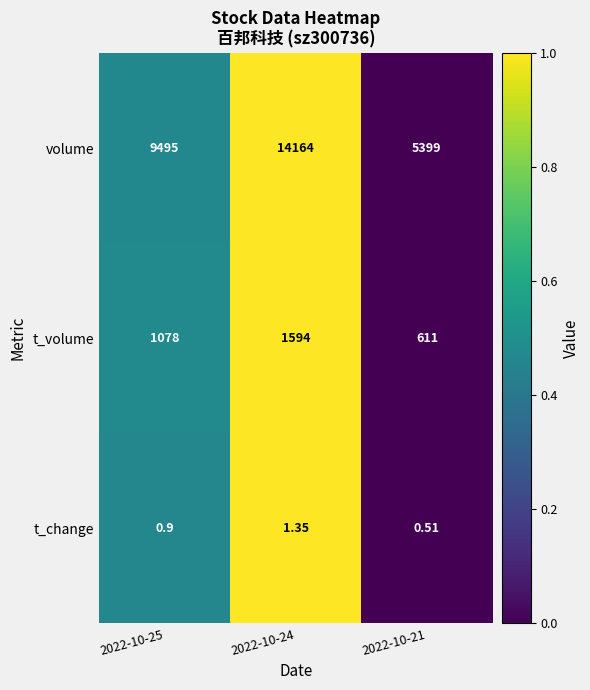

Which series has the largest total across all categories?

volume